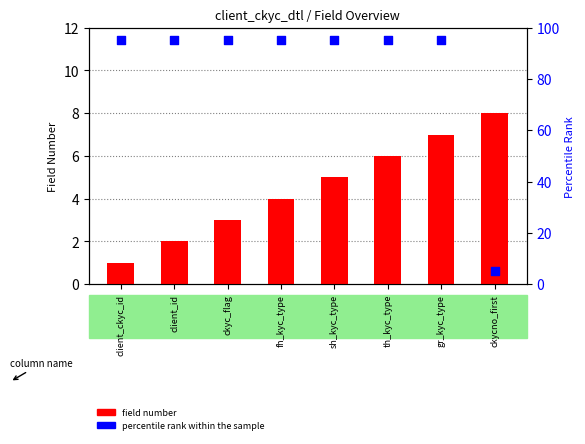

At which category is the sum across all series the highest?

gr_kyc_type